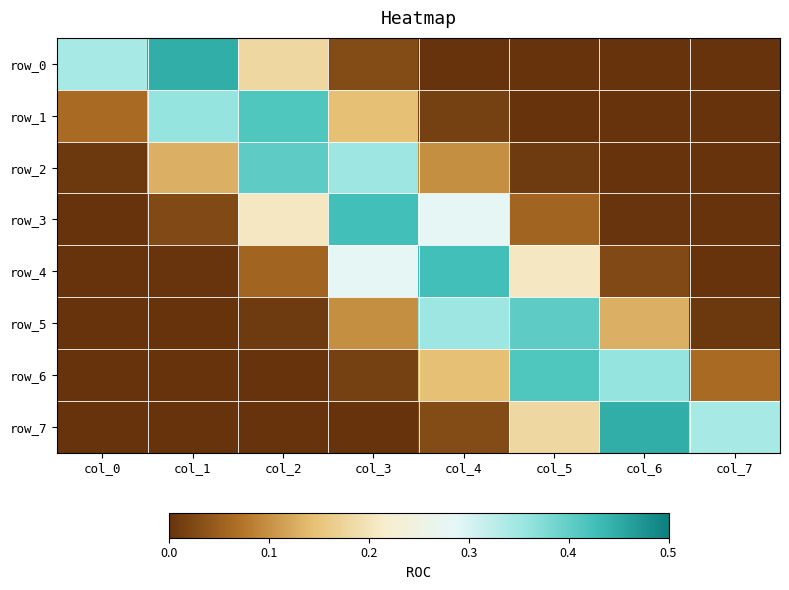

What is the average value of the row_7 series?

0.1